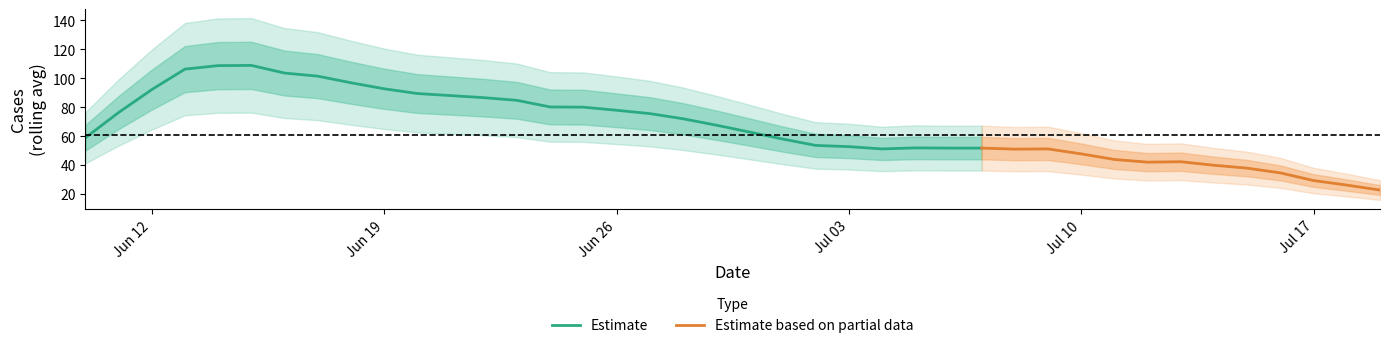

Approximately how many times larger is the value at 2023-06-28 compared to 2023-06-19?

0.8